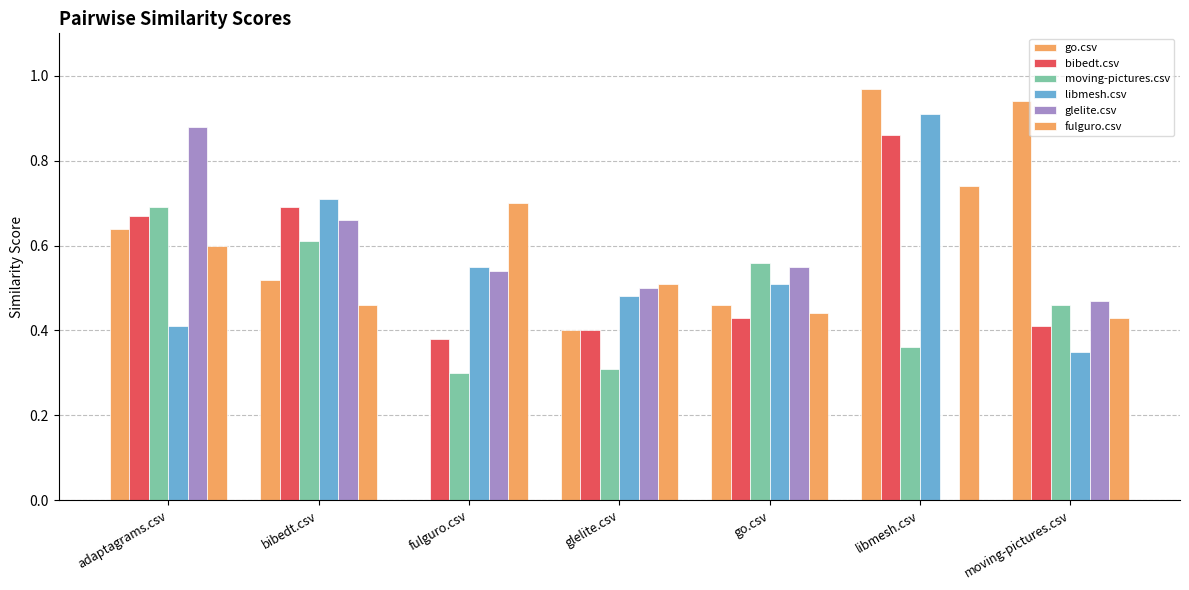

How many values in glelite.csv are above zero?

6